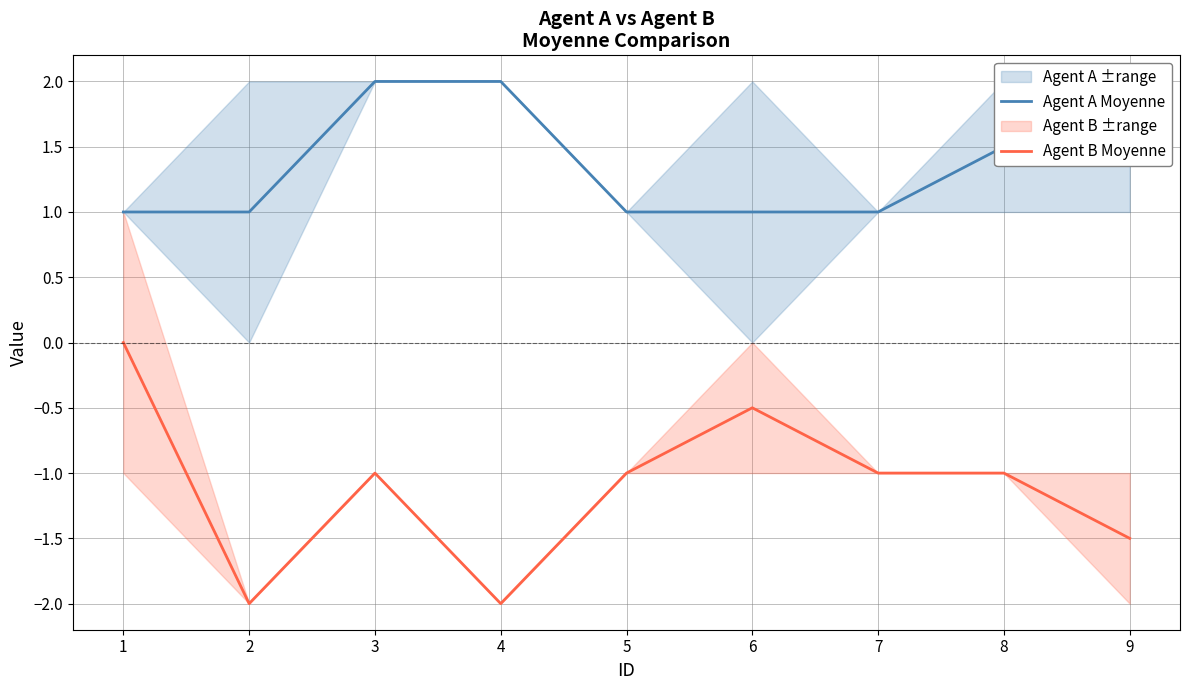

Reading left to right, list all the values displayed in this chart.

Agent A Moyenne: 1=1.0	2=1.0	3=2.0	4=2.0	5=1.0	6=1.0	7=1.0	8=1.5	9=1.5
Agent B Moyenne: 1=0.0	2=-2.0	3=-1.0	4=-2.0	5=-1.0	6=-0.5	7=-1.0	8=-1.0	9=-1.5